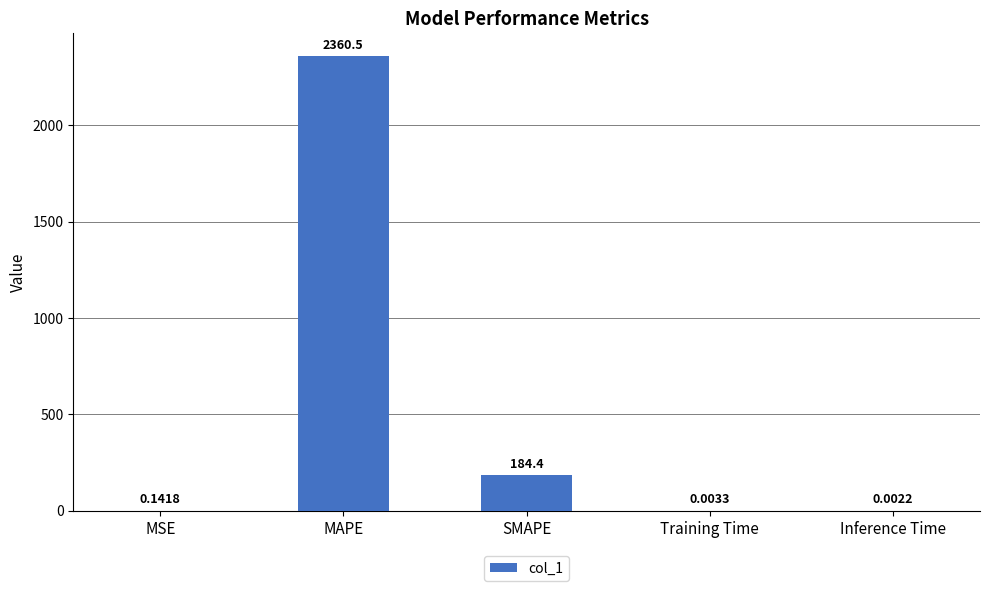

What is the sum of all values?

2545.0